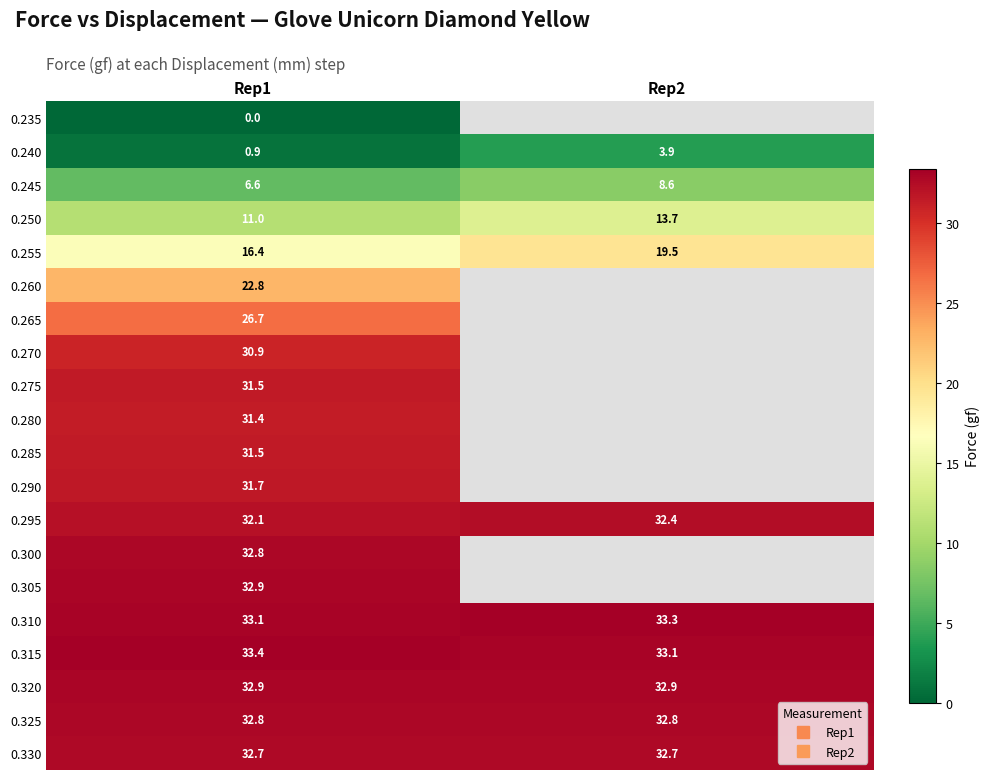

Count the number of categories in the chart.

2